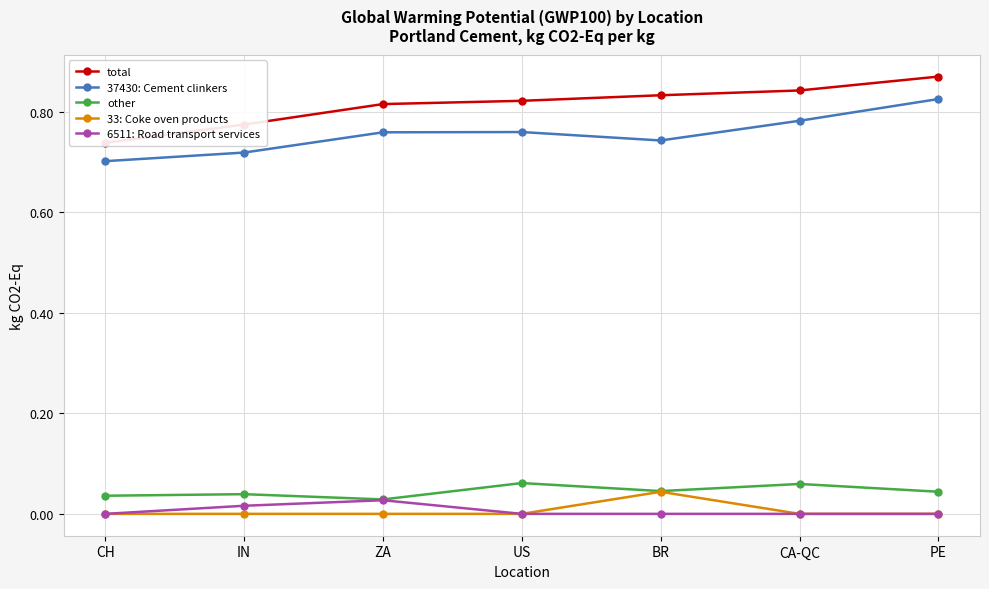

The 6511: Road transport services series shows 0.0 at PE. True or false?

True